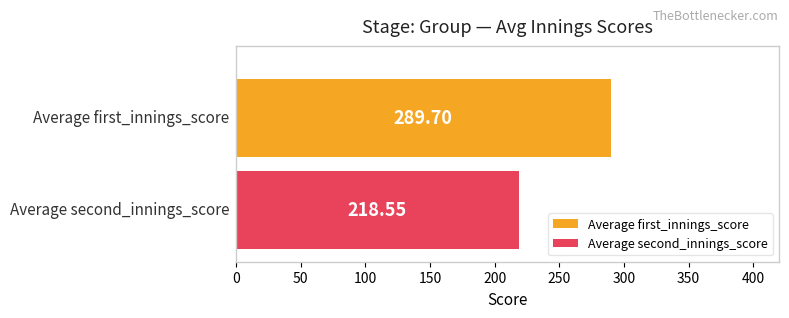

List the series in order of their overall mean, lowest first.

Average second_innings_score, Average first_innings_score